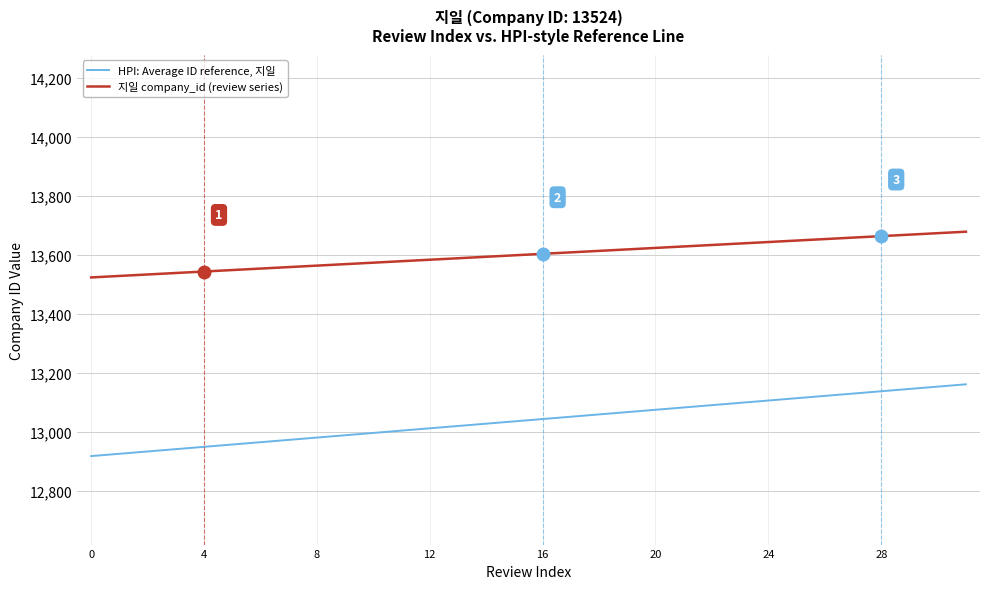

Which series has the largest total across all categories?

지일 company_id (review series)